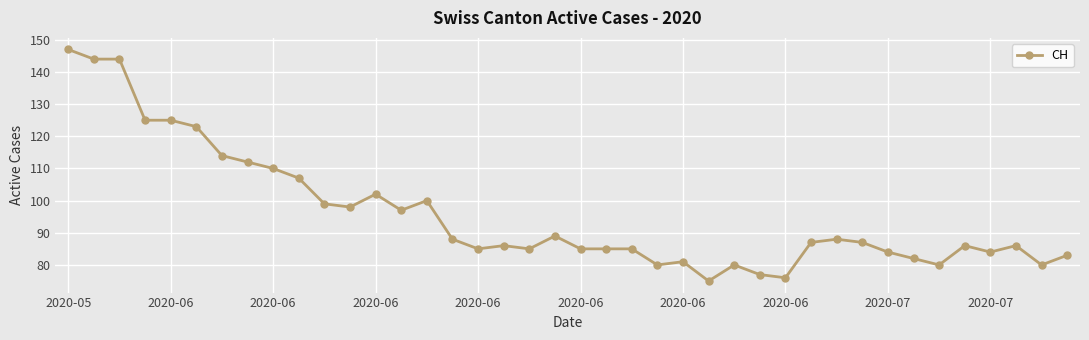

What is the difference between the maximum and minimum values?

72